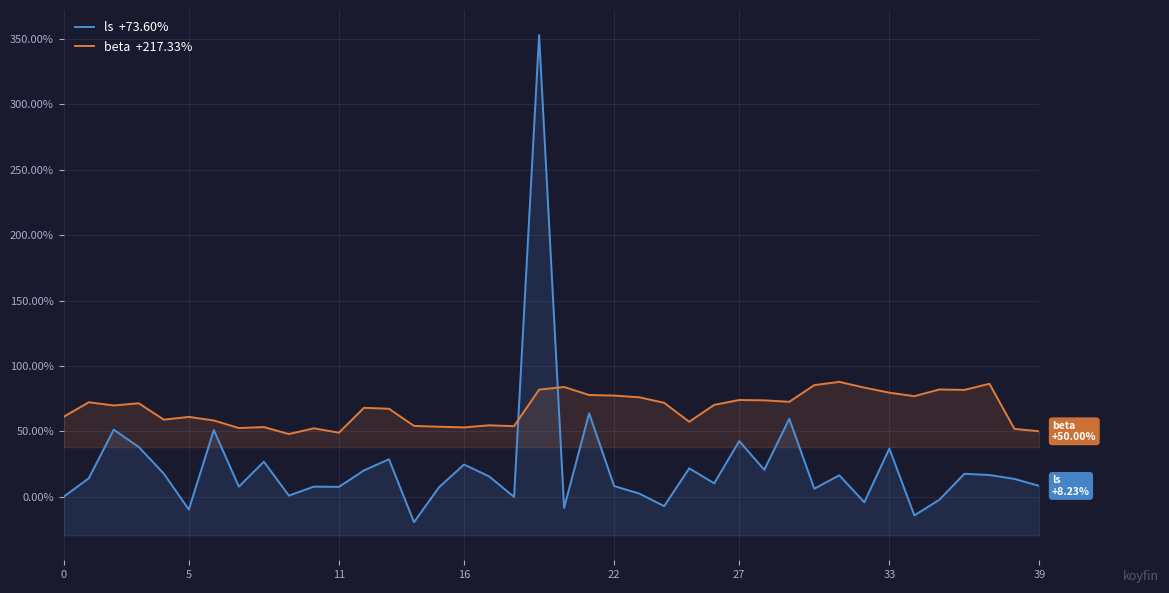

What is the value of the beta  +217.33% point at the 26th from the left?

57.3